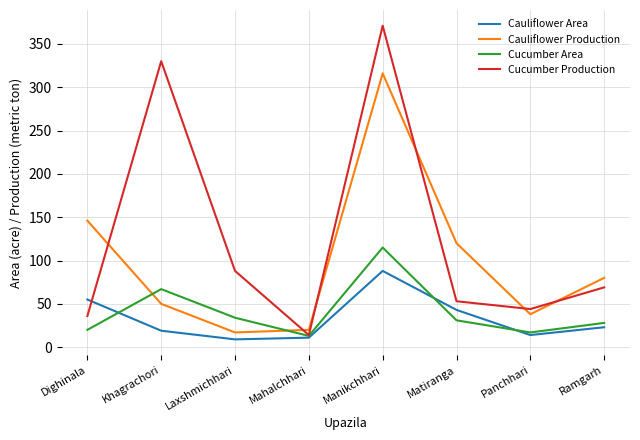

At how many categories does at least one series exceed 340?

1